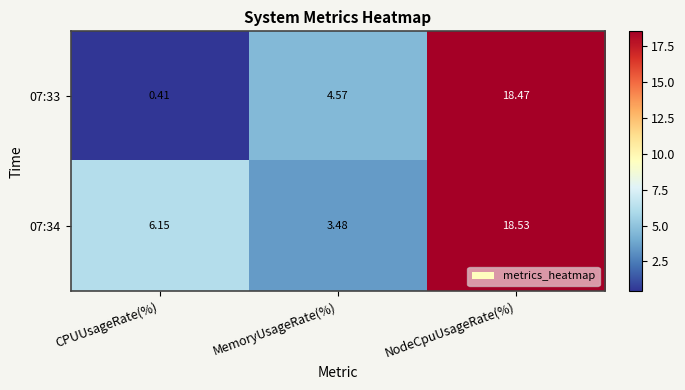

Where does the 07:33 series first go above 4?

MemoryUsageRate(%)